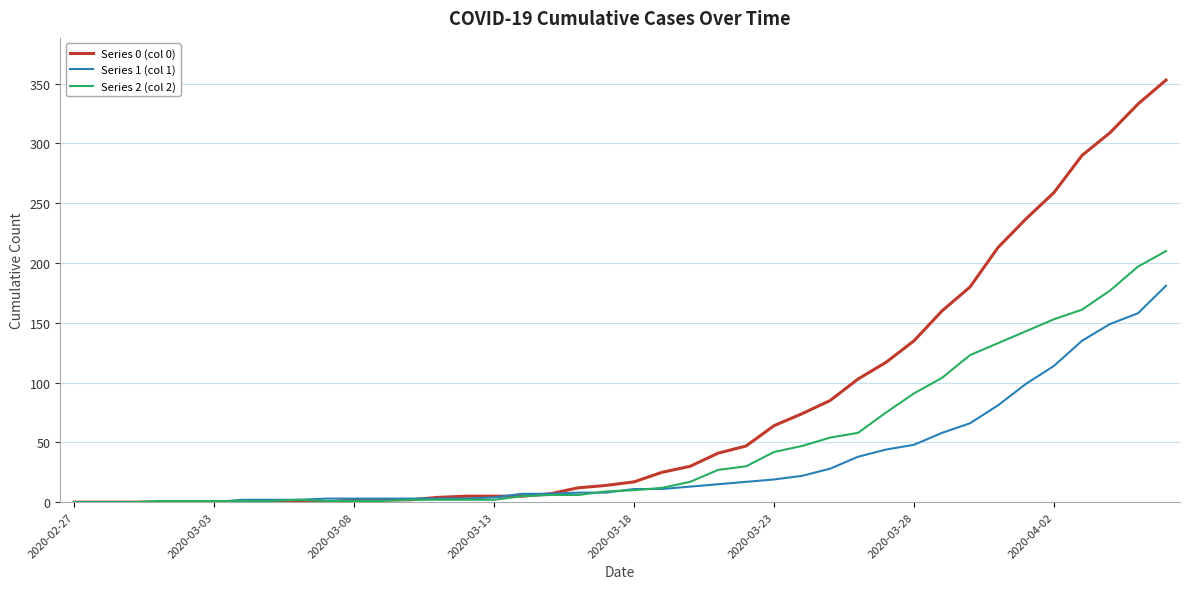

Which series has the widest spread of values?

Series 0 (col 0)